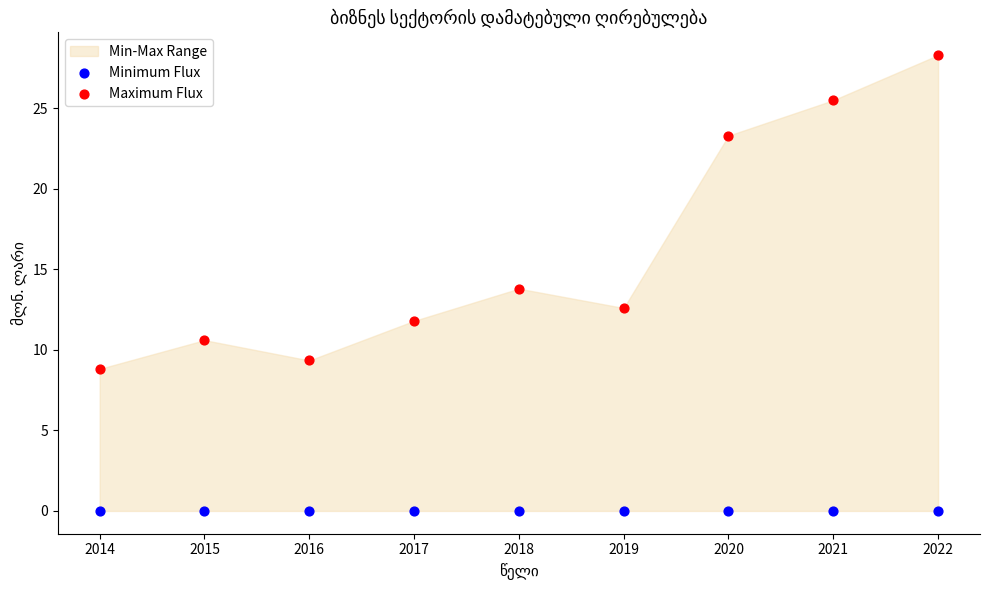

In the Maximum Flux series, what Y value is closest to 18?

13.8